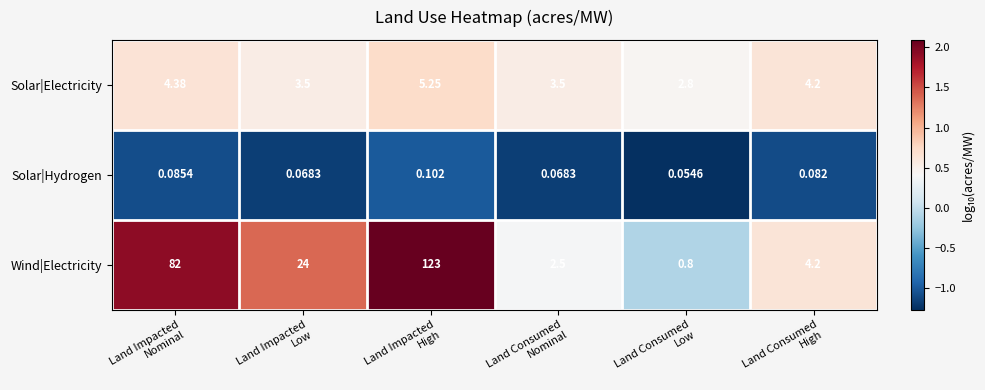

Rank the series by their maximum value, from highest to lowest.

Wind|Electricity, Solar|Electricity, Solar|Hydrogen